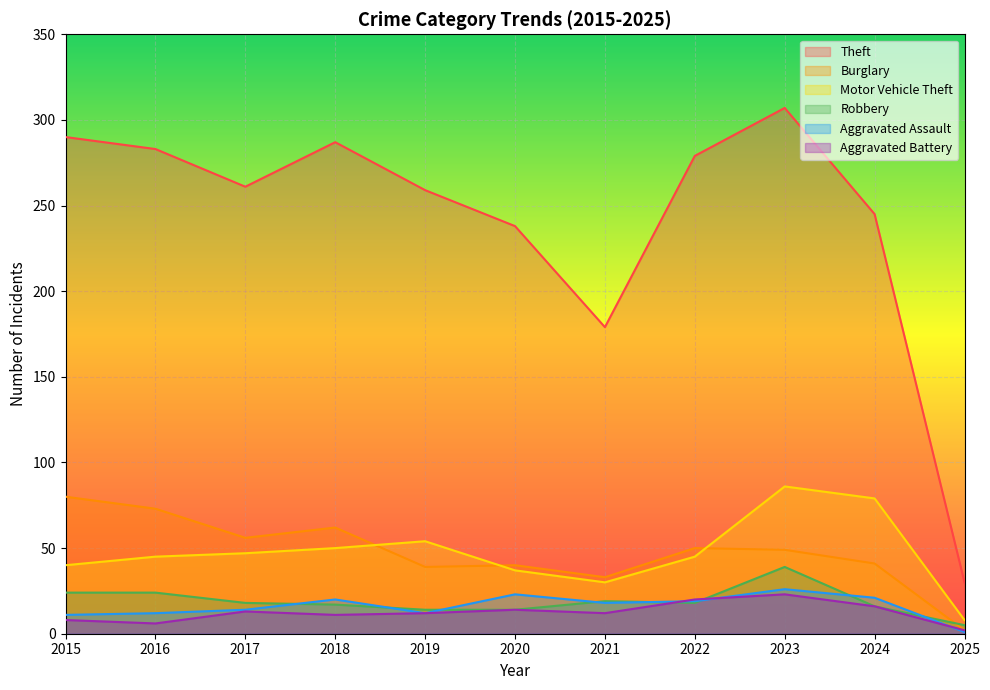

True or false: Theft and Robbery cross at least once.

False